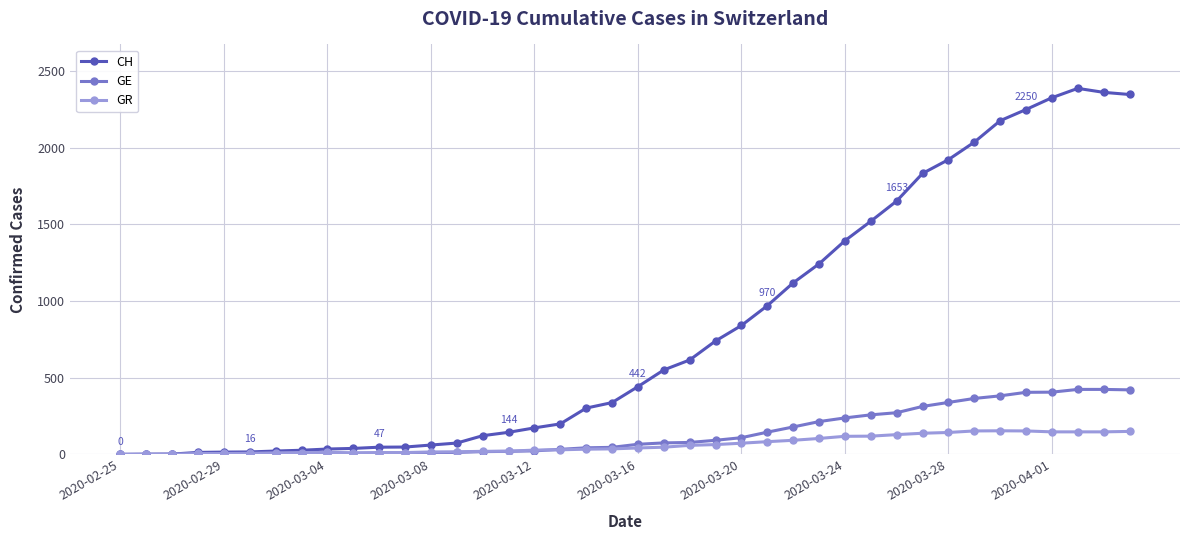

True or false: GR has more than 0 interior local peaks.

True